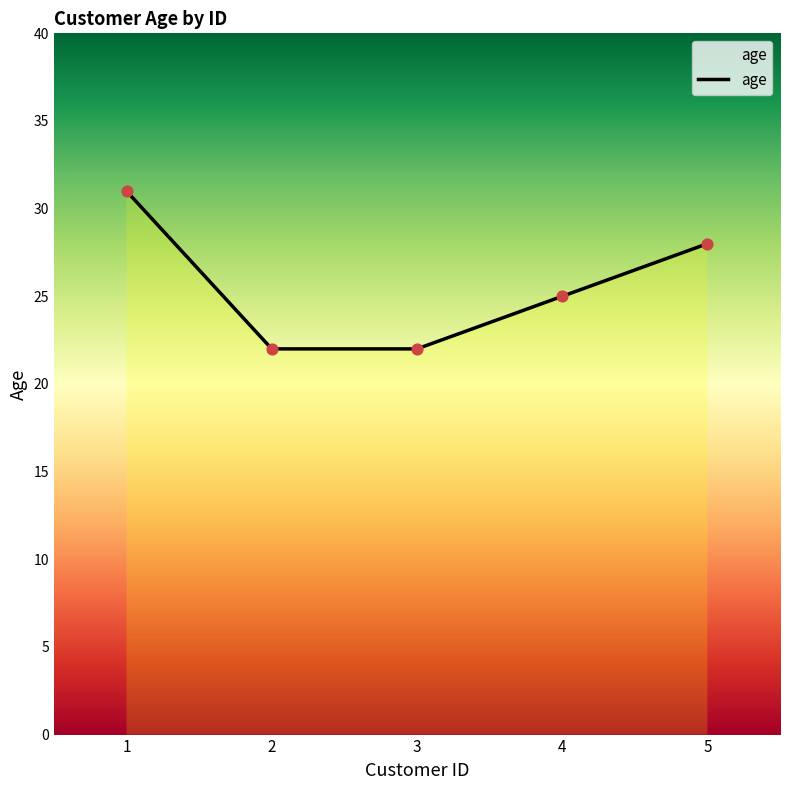

Approximately how many times larger is the value at 4 compared to 2?

1.1